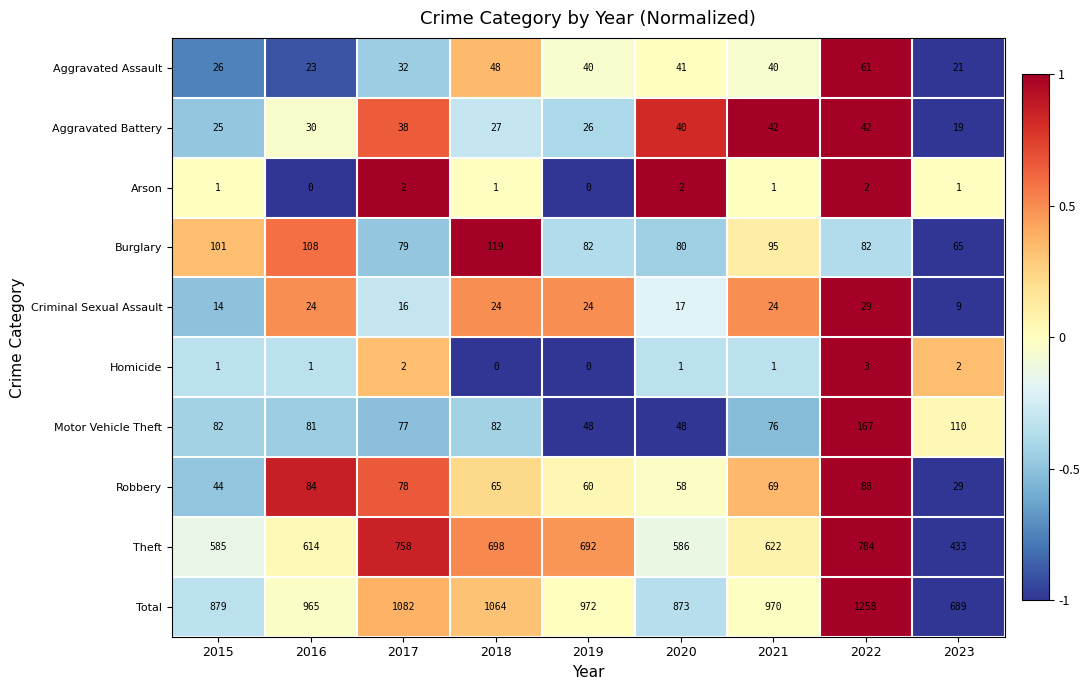

What is the difference between the maximum and minimum values in the Criminal Sexual Assault series?

20